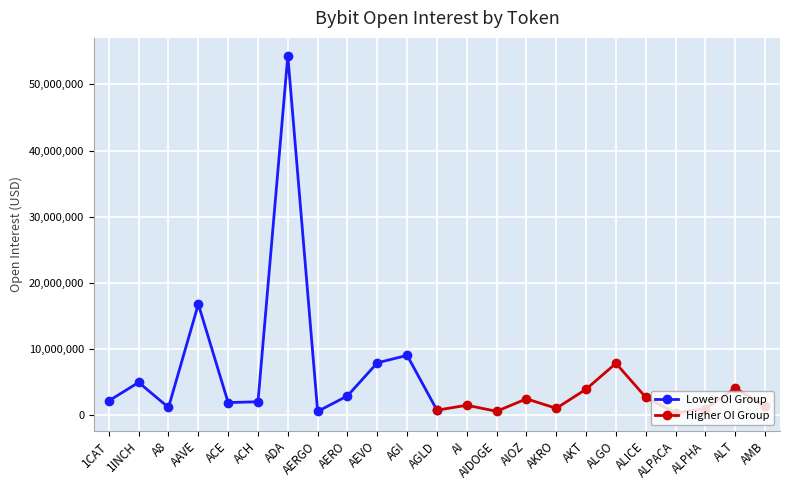

Is it true that Higher OI Group equals 11458614 at ALGO?

False